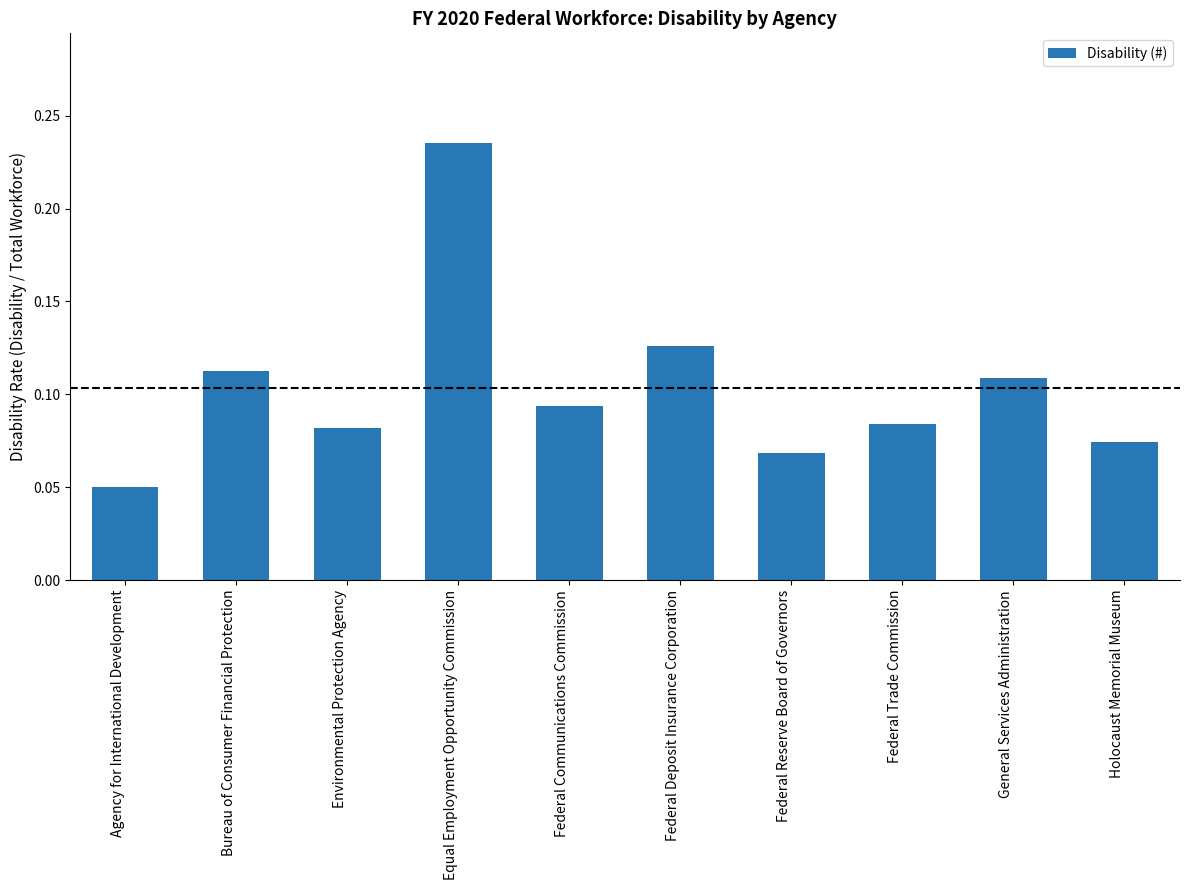

Are the bars grouped side by side (vs. stacked)?

No